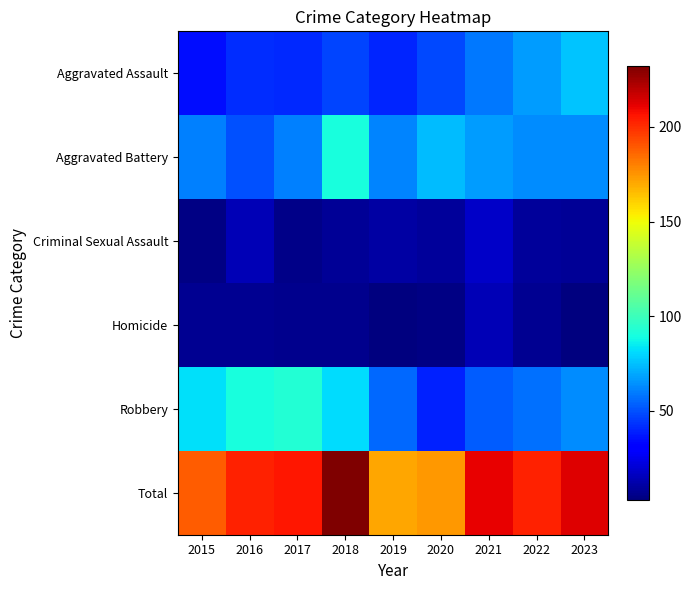

What is the sum of all Aggravated Assault values?

455